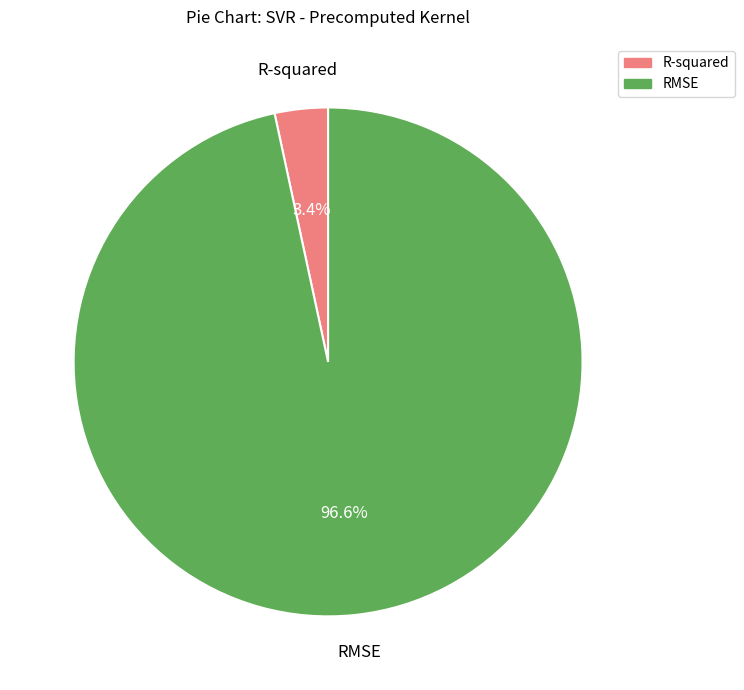

To the nearest percent, what portion does RMSE represent?

97%